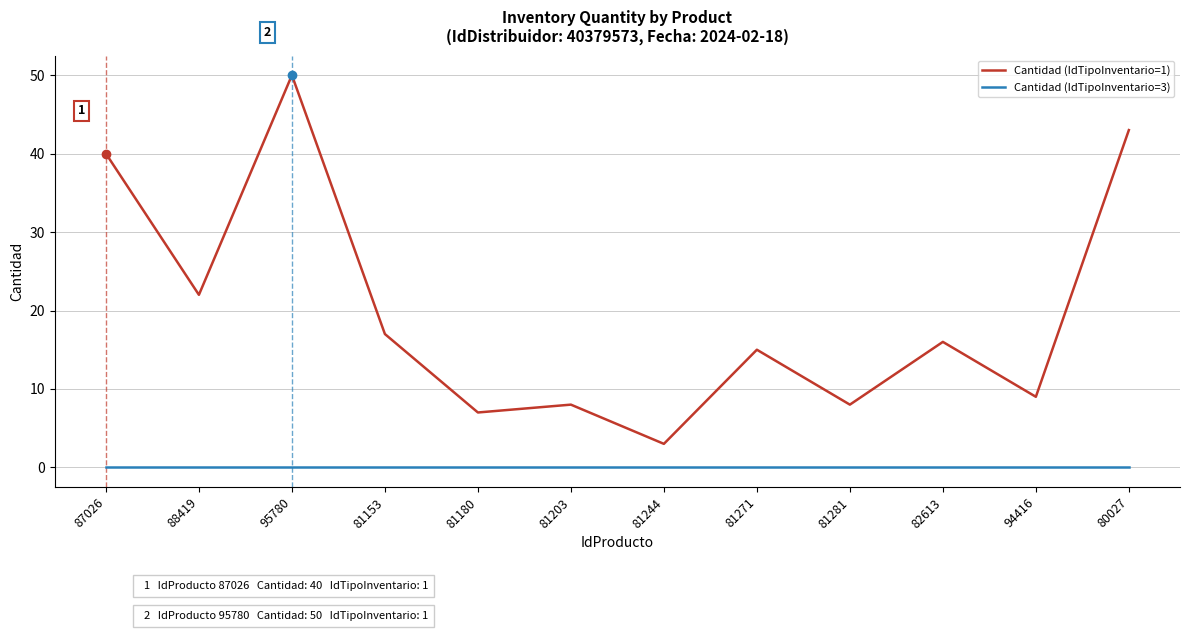

True or false: Cantidad (IdTipoInventario=3) has a value of 0 at 81271.

True